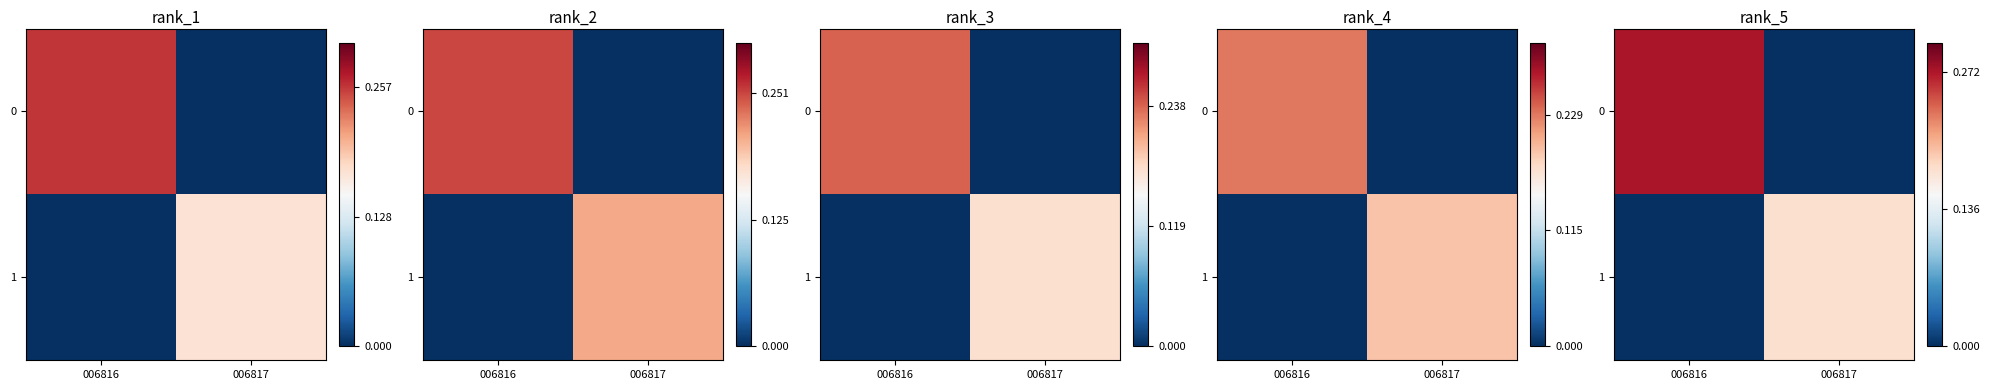

What is the average value of the row_1 series?

0.1